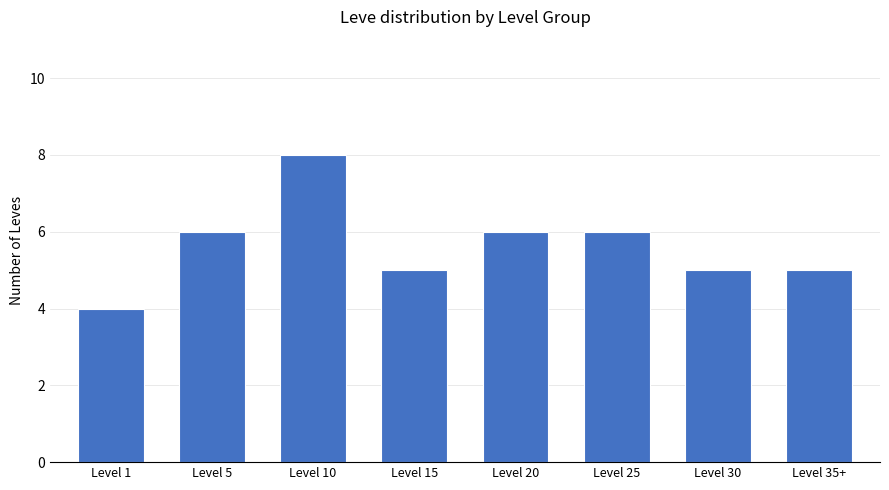

Is it true that the value at Level 15 is 5?

True